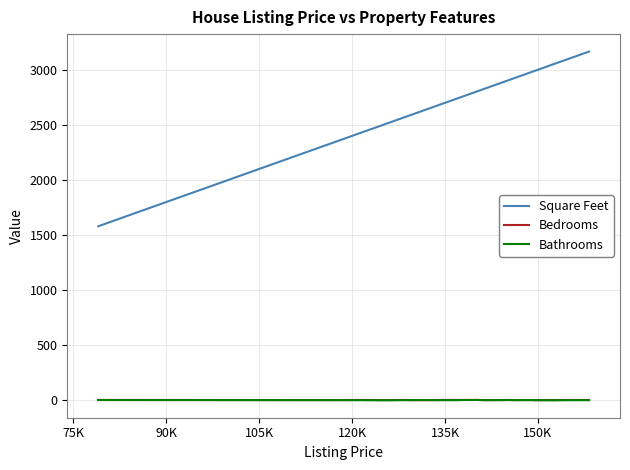

True or false: Square Feet and Bathrooms intersect in this chart.

False